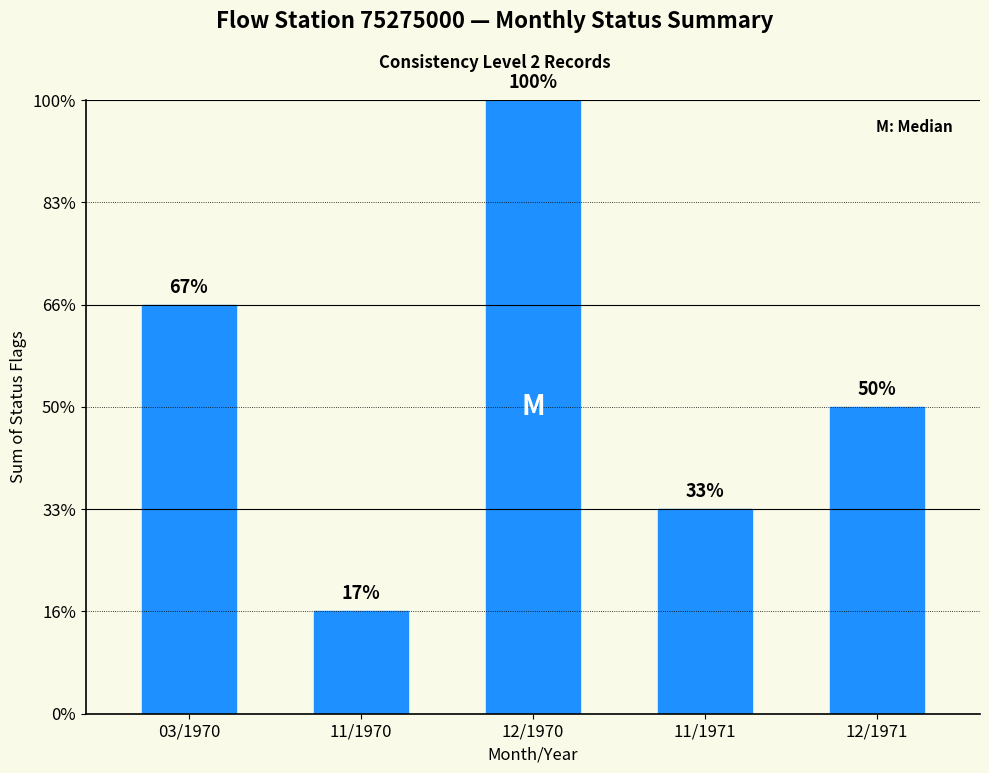

Are the bars horizontal?

No